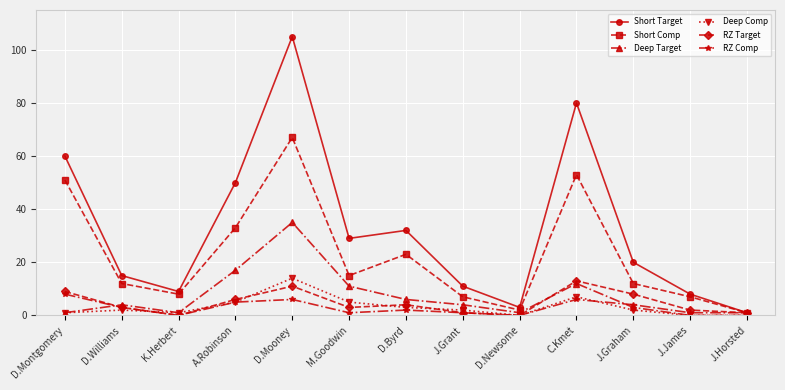

Which series has the largest range (max minus min)?

Short Target